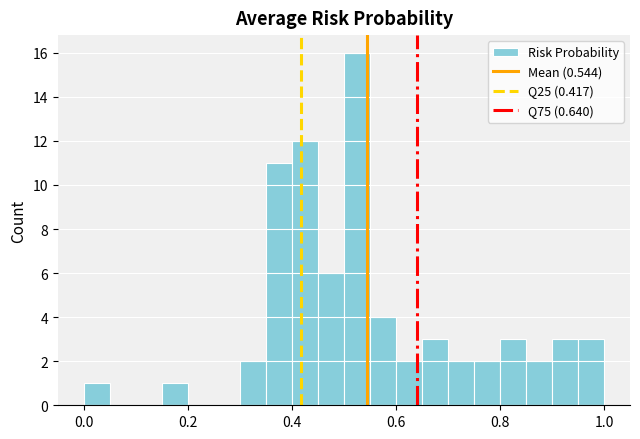

Read against the x-axis, roughly where is the centre of the tallest bar?

0.52